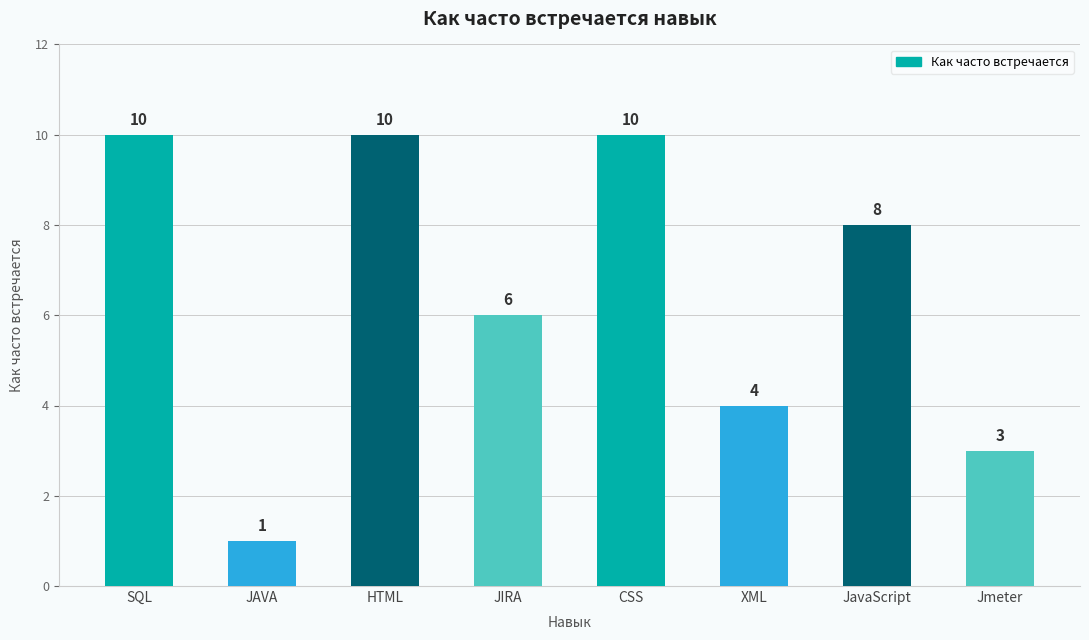

What is the difference between the maximum and minimum values?

9